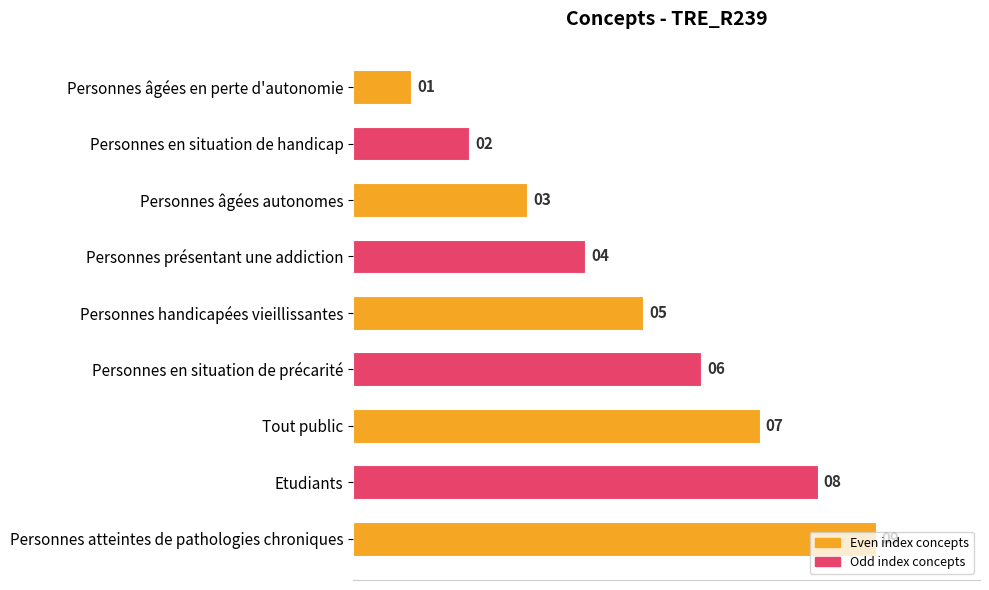

How many categories are shown in the chart?

9